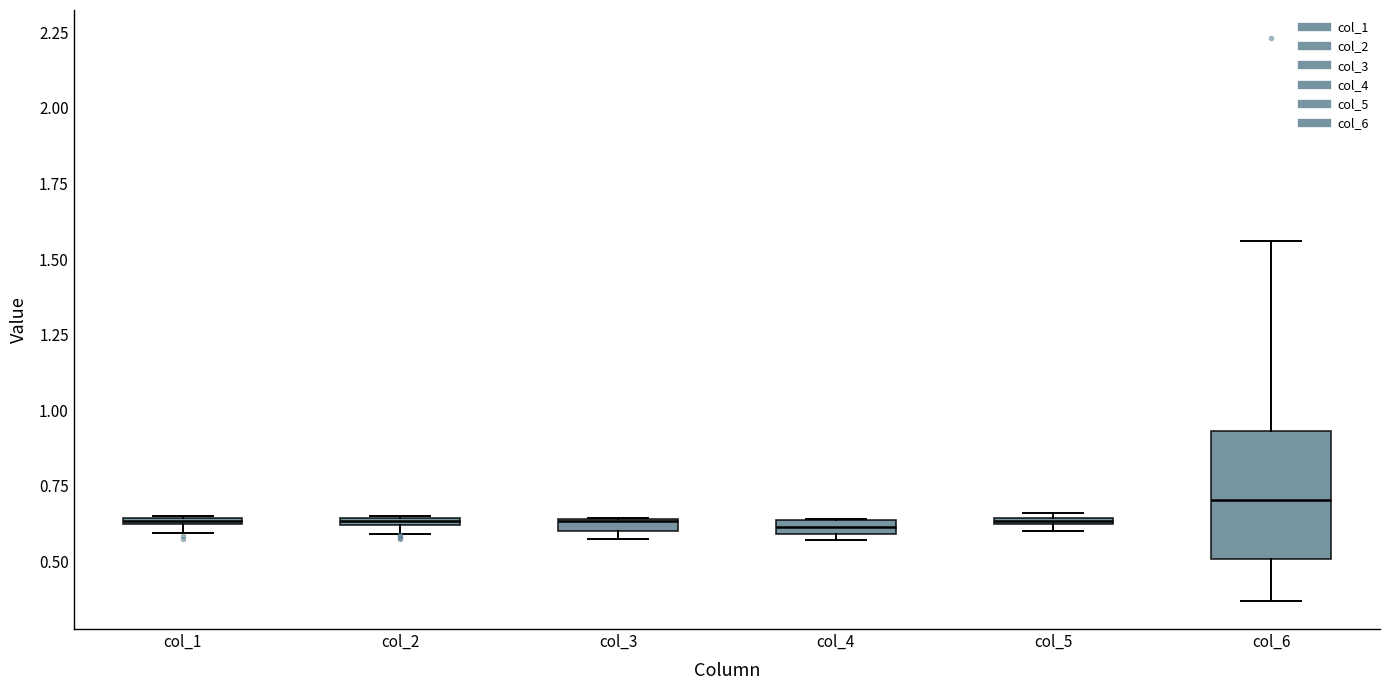

Comparing the boxes themselves (not the whiskers), which one is the tallest?

col_6